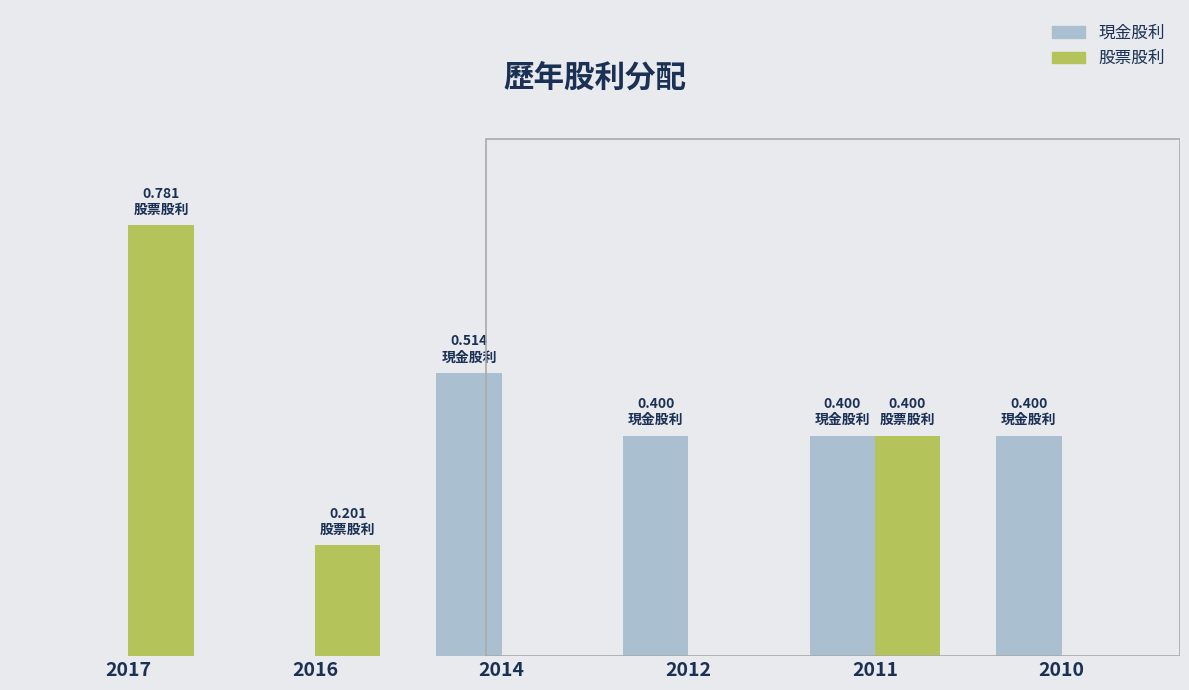

Are the bars horizontal?

No